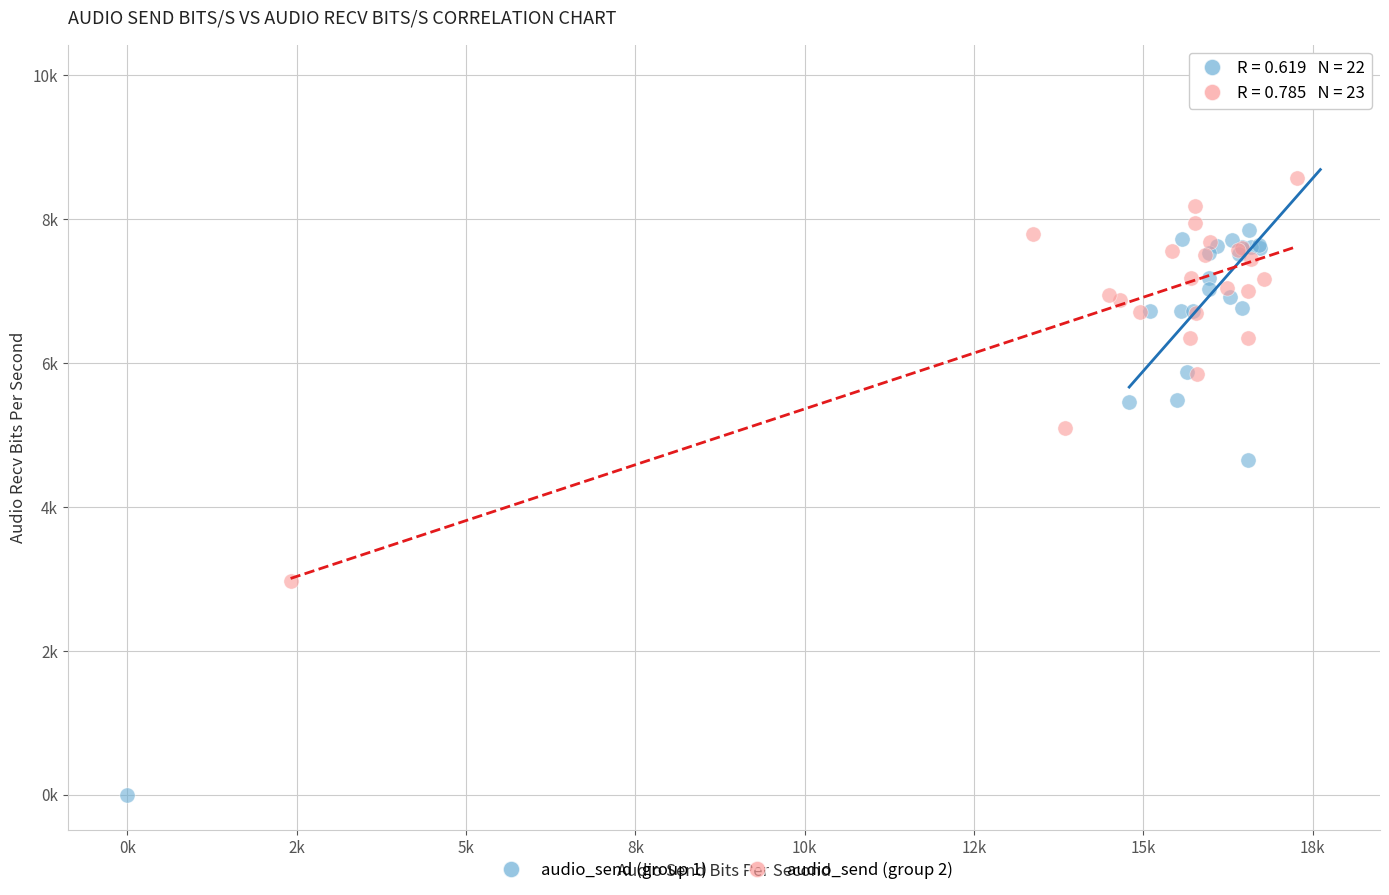

Which series reaches the maximum Y coordinate?

audio_send (group 1)